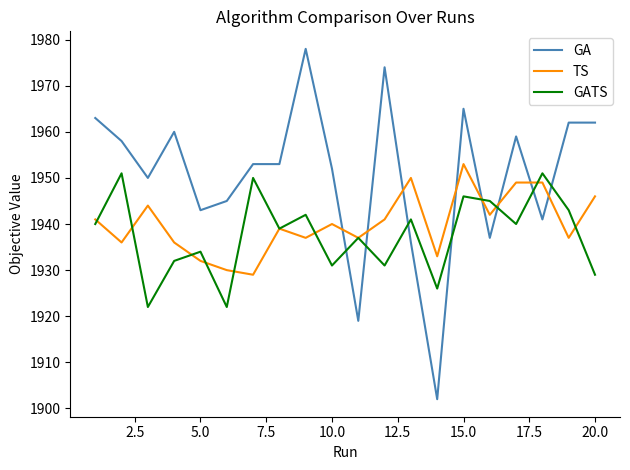

Which series has the widest spread of values?

GA